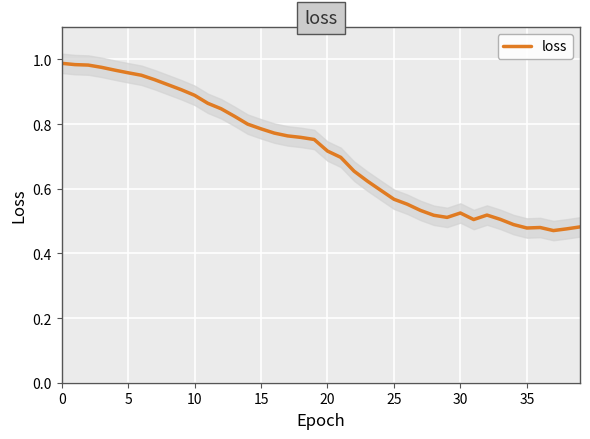

Is it true that the value at 22 is 0.3?

False